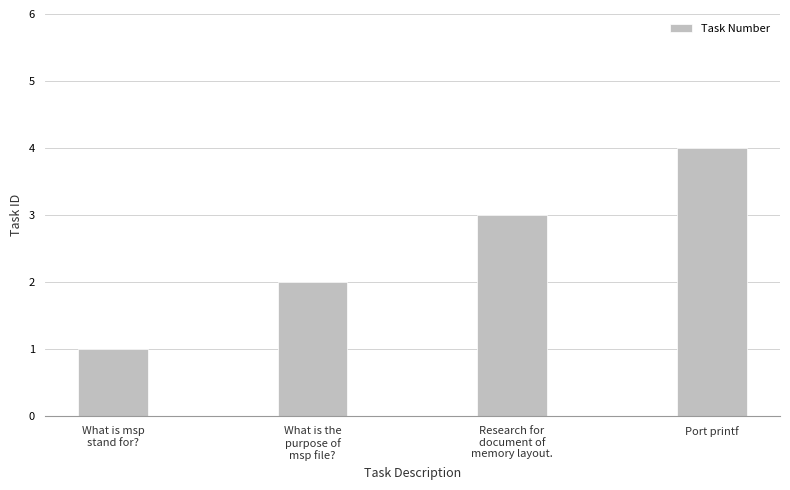

Rank the categories by value from lowest to highest.

What is msp
stand for?, What is the
purpose of
msp file?, Research for
document of
memory layout., Port printf